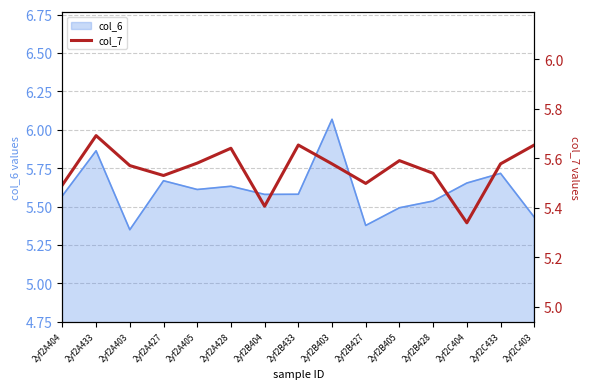

What is the change in value from 2yf2A427 to 2yf2B404?

-0.1